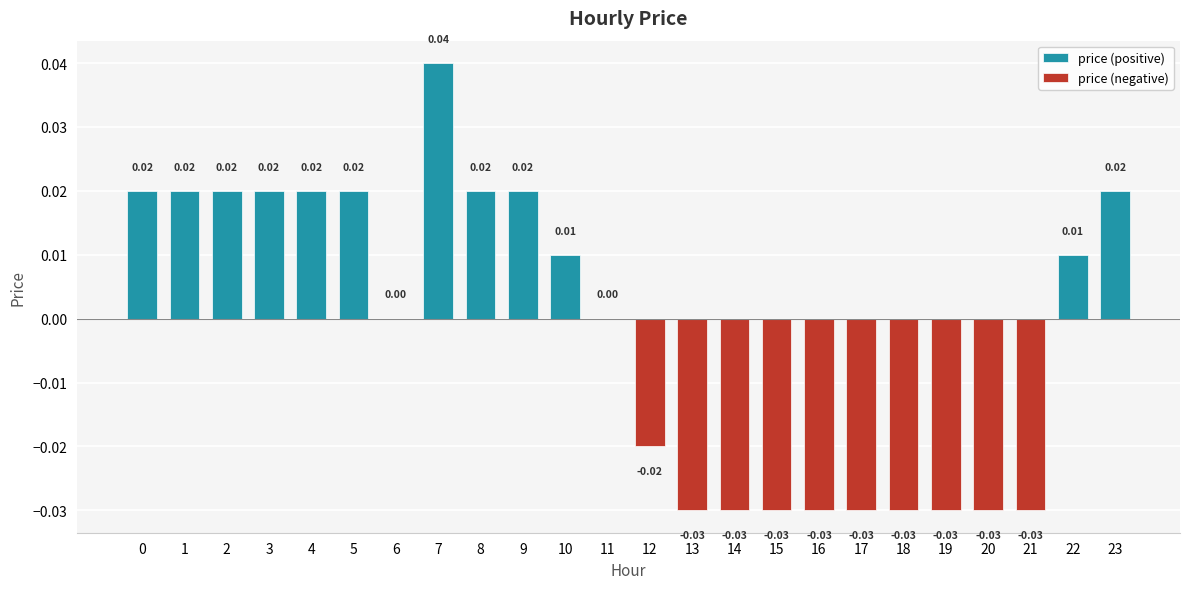

How many data points in price (negative) are less than 0?

10